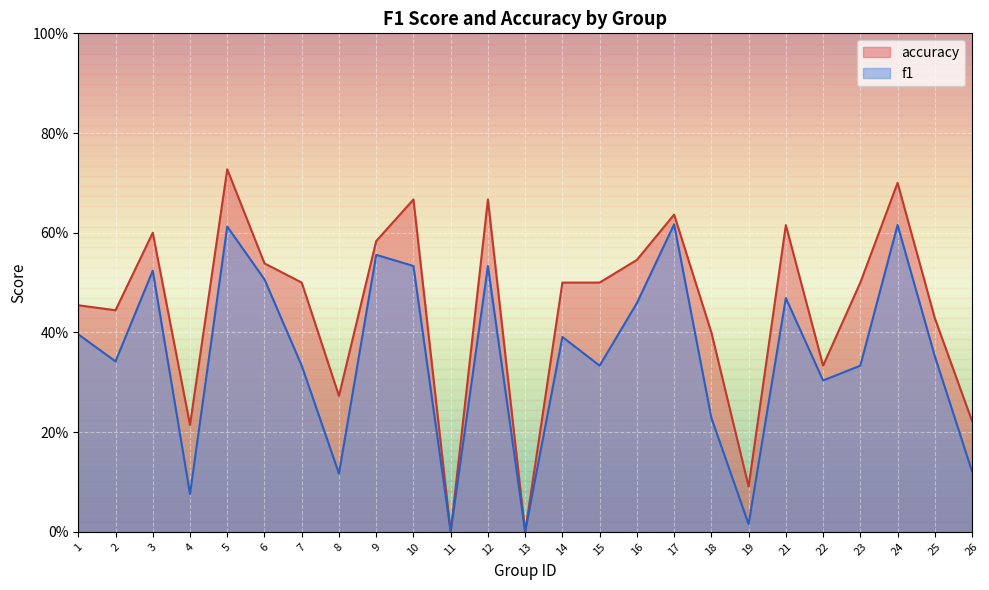

True or false: f1 and accuracy intersect in this chart.

False